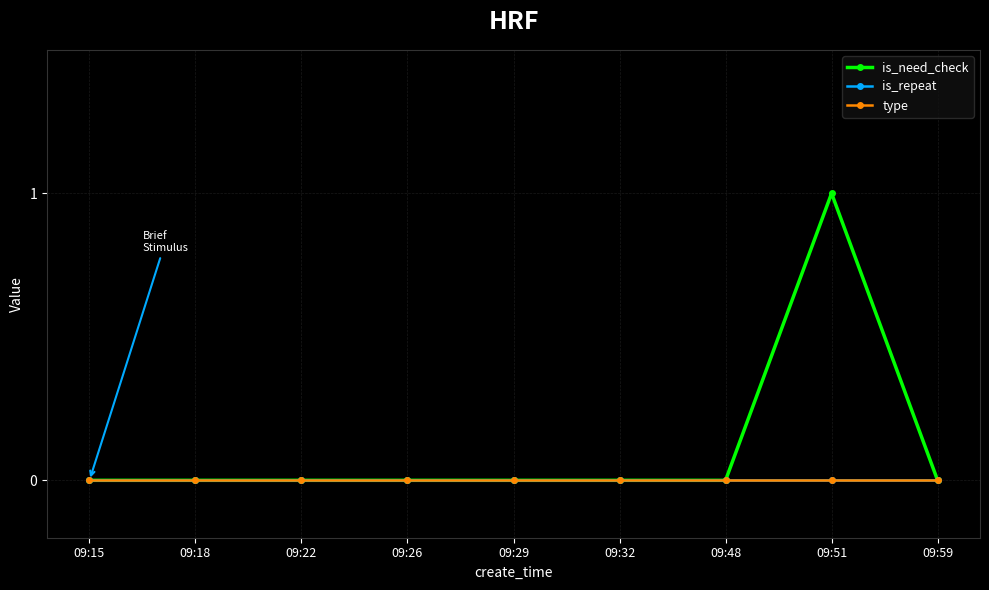

Is this an area chart (filled region under the line)?

No